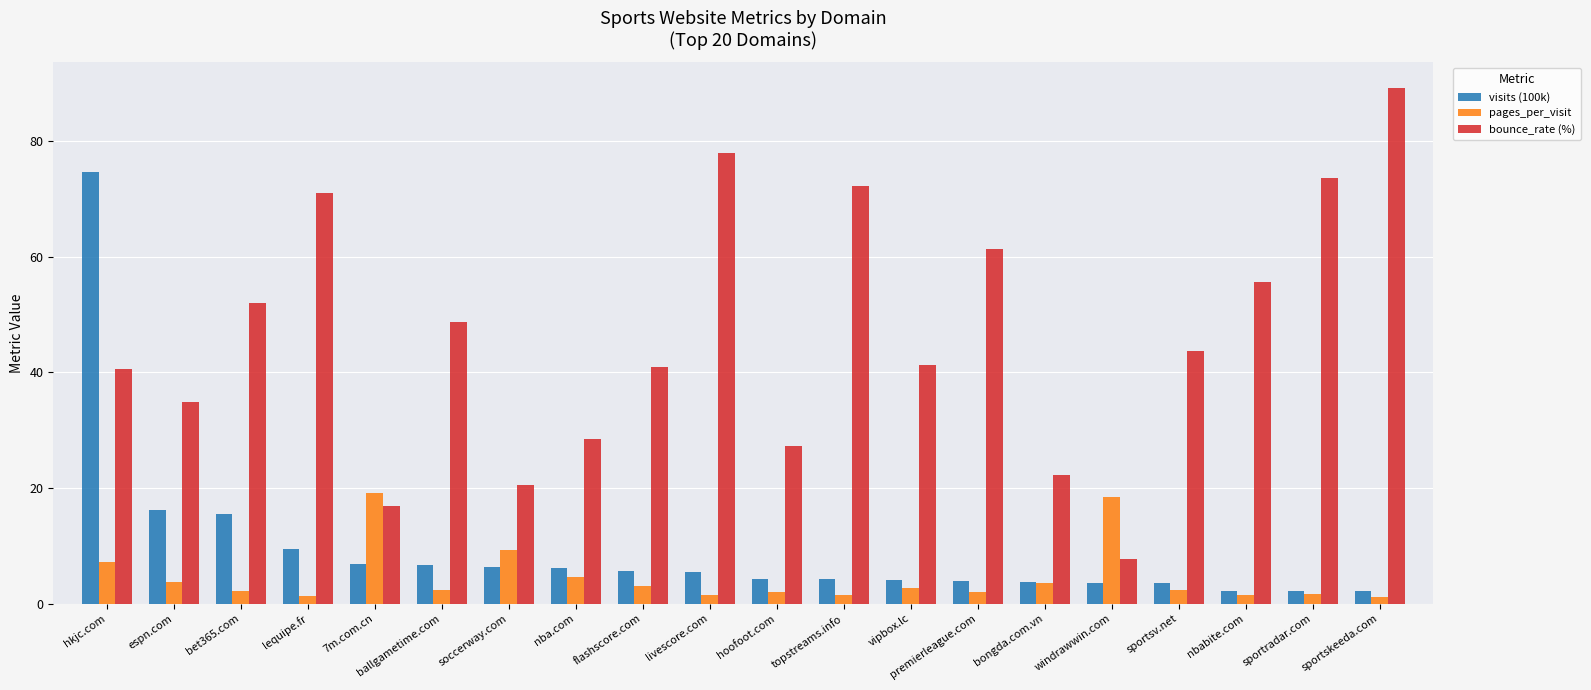

How many distinct data groups are displayed?

3